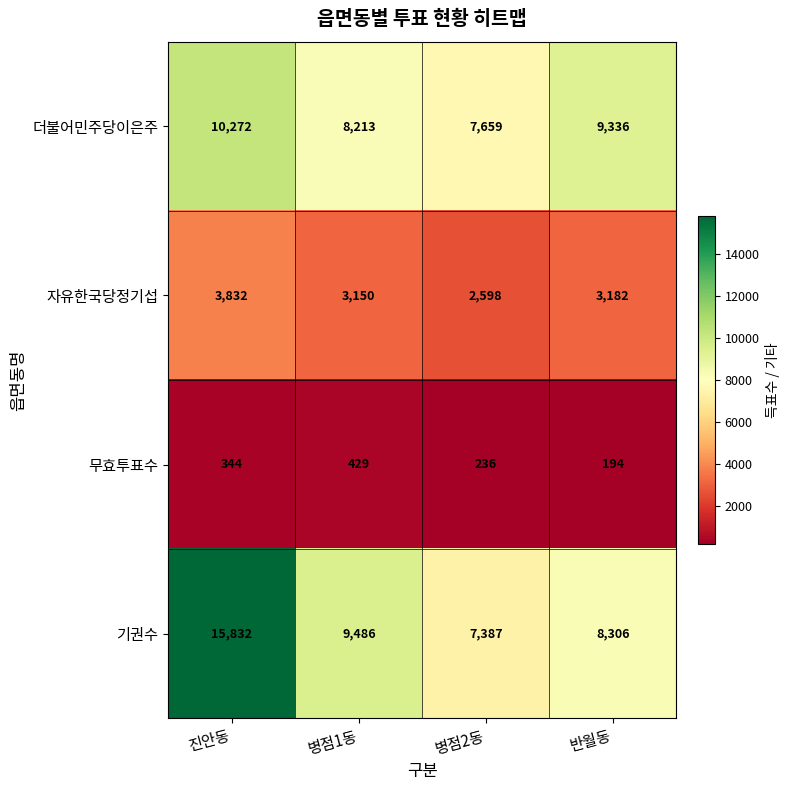

Which category has the highest value in the 더불어민주당이은주 series?

진안동